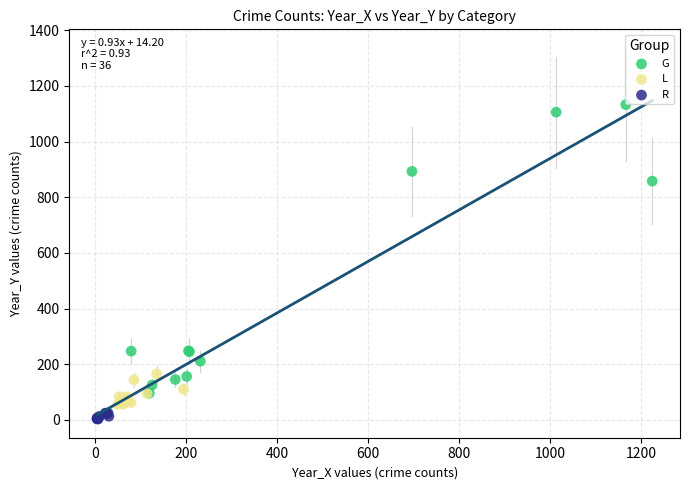

Which series has the widest spread of Y values?

G